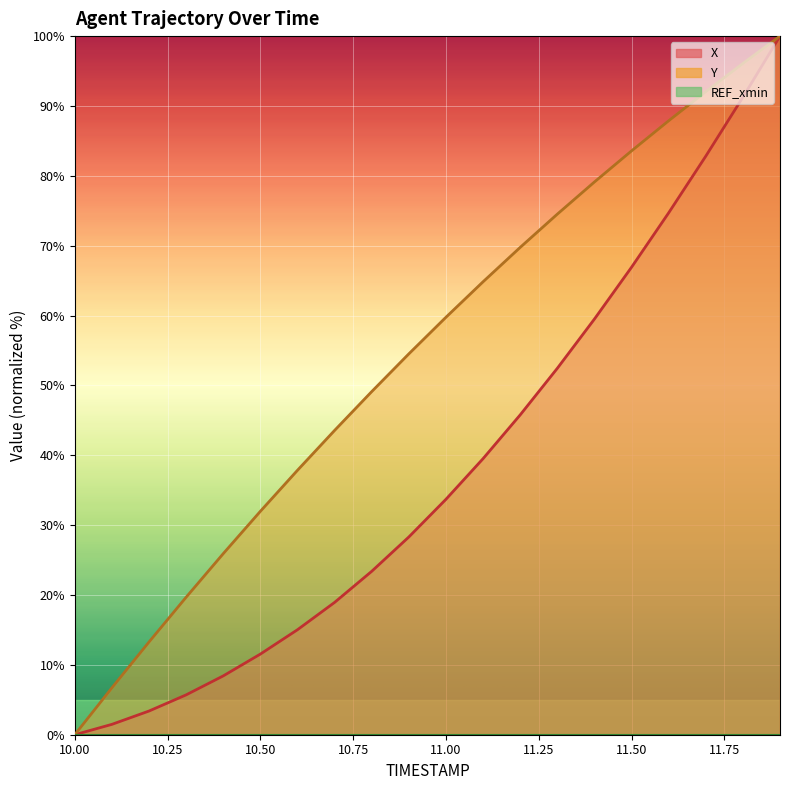

What is the highest value of the X series?

100.0